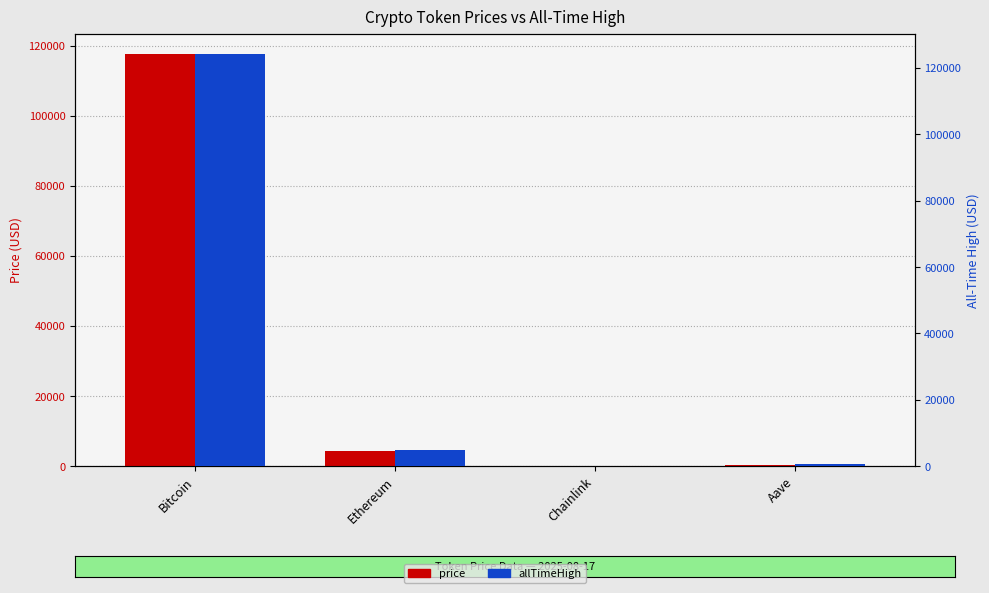

At which label does allTimeHigh reach its minimum?

Chainlink